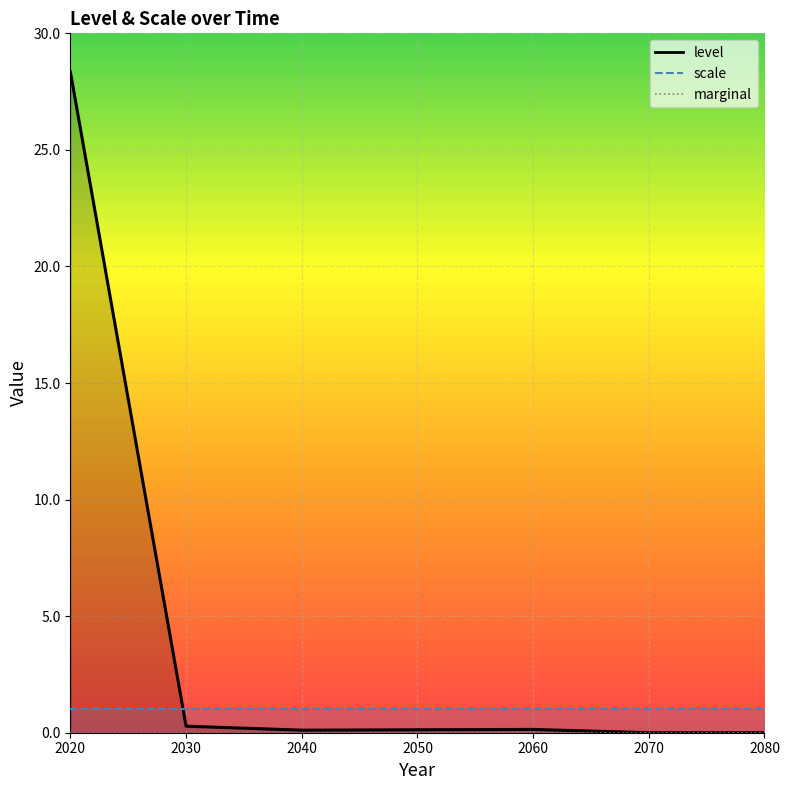

Which has a higher value, 2060 or 2080?

2060